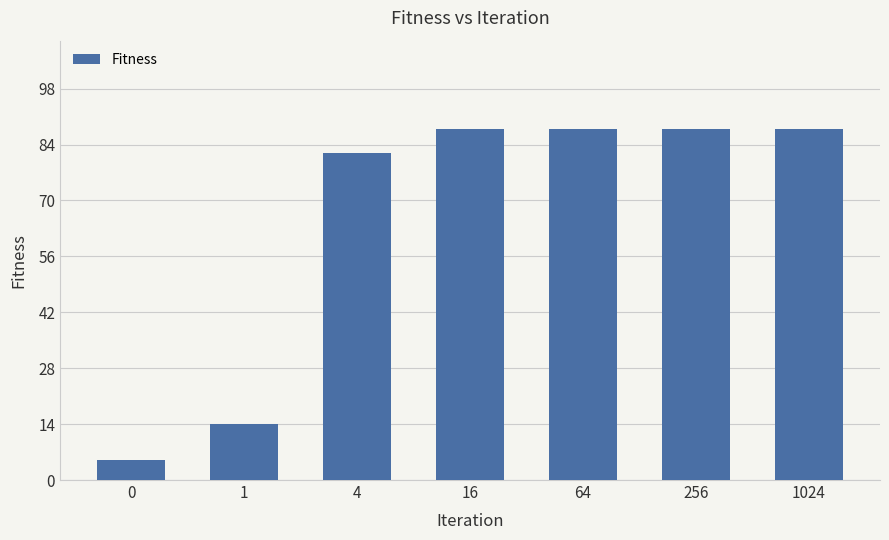

Reading left to right, list all the values displayed in this chart.

0=5	1=14	4=82	16=88	64=88	256=88	1024=88